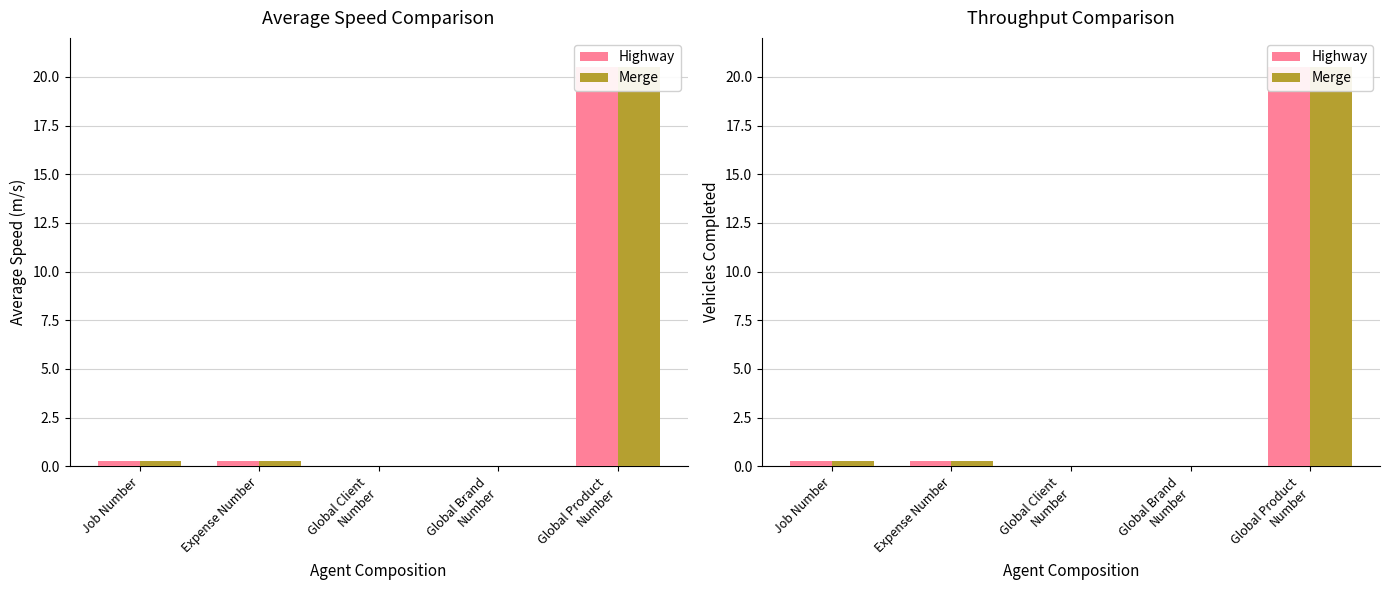

At which category is the sum across all series the highest?

Global Product
Number